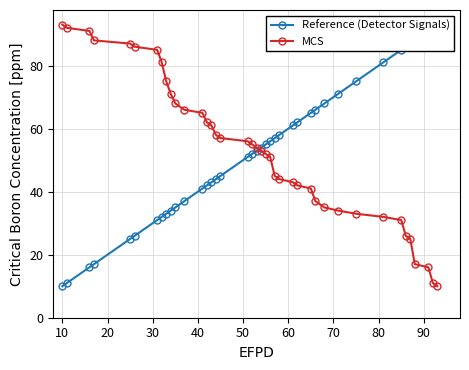

What is the value of the MCS point at the 38th from the left?

16